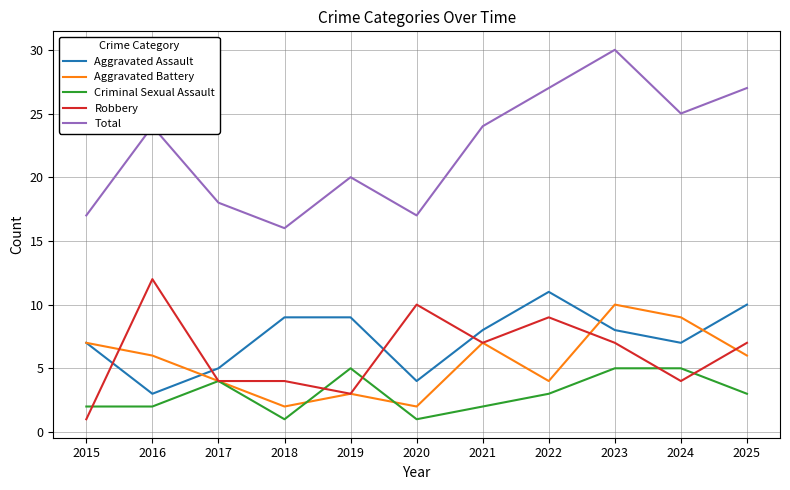

Where is the first local maximum for Criminal Sexual Assault?

2017